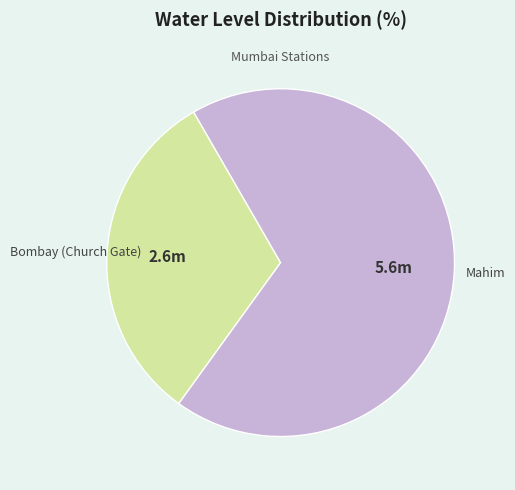

Which category has the smallest portion of the pie?

Bombay (Church Gate)